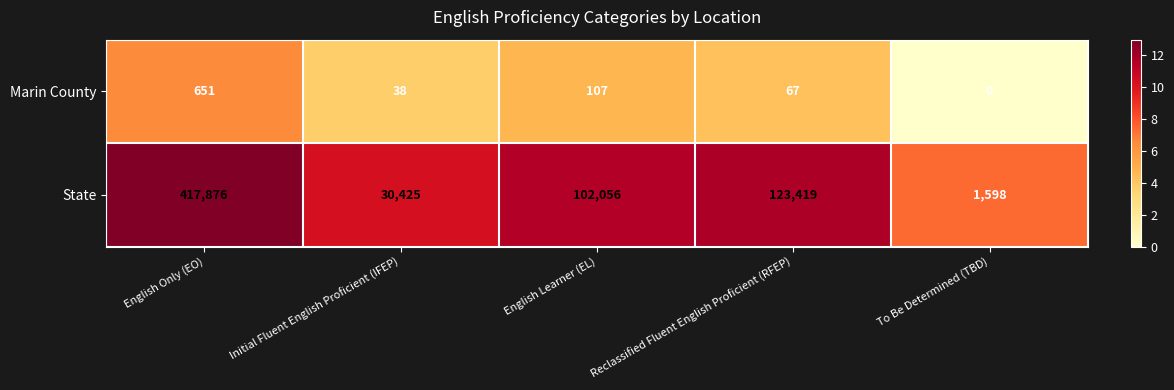

Reading right to left, list all the values displayed in this chart.

Marin County: To Be Determined (TBD)=0	Reclassified Fluent English Proficient (RFEP)=67	English Learner (EL)=107	Initial Fluent English Proficient (IFEP)=38	English Only (EO)=651
State: To Be Determined (TBD)=1598	Reclassified Fluent English Proficient (RFEP)=123419	English Learner (EL)=102056	Initial Fluent English Proficient (IFEP)=30425	English Only (EO)=417876